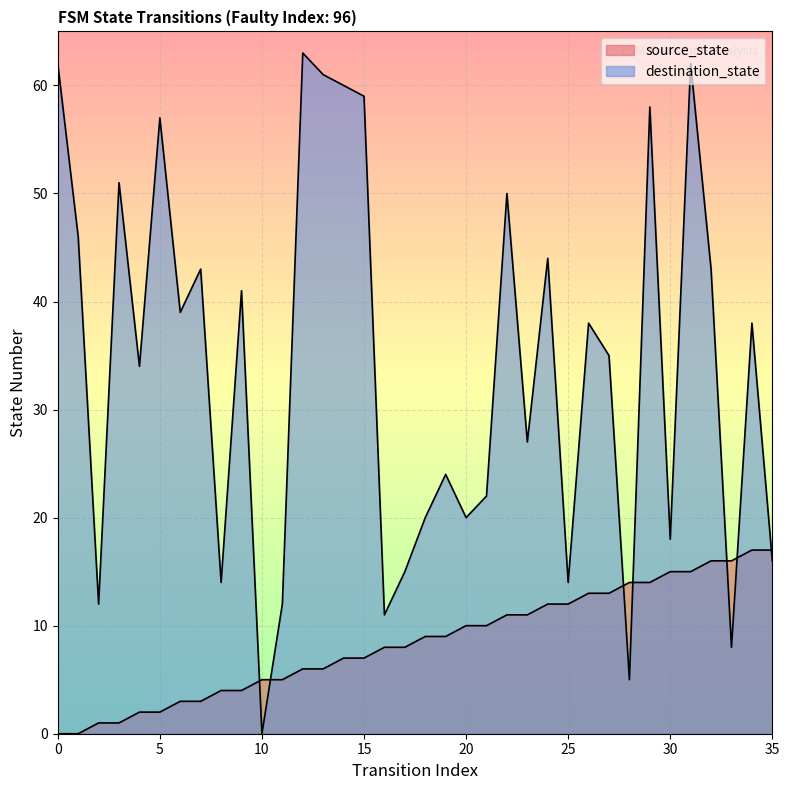

Which series has the widest spread of values?

destination_state